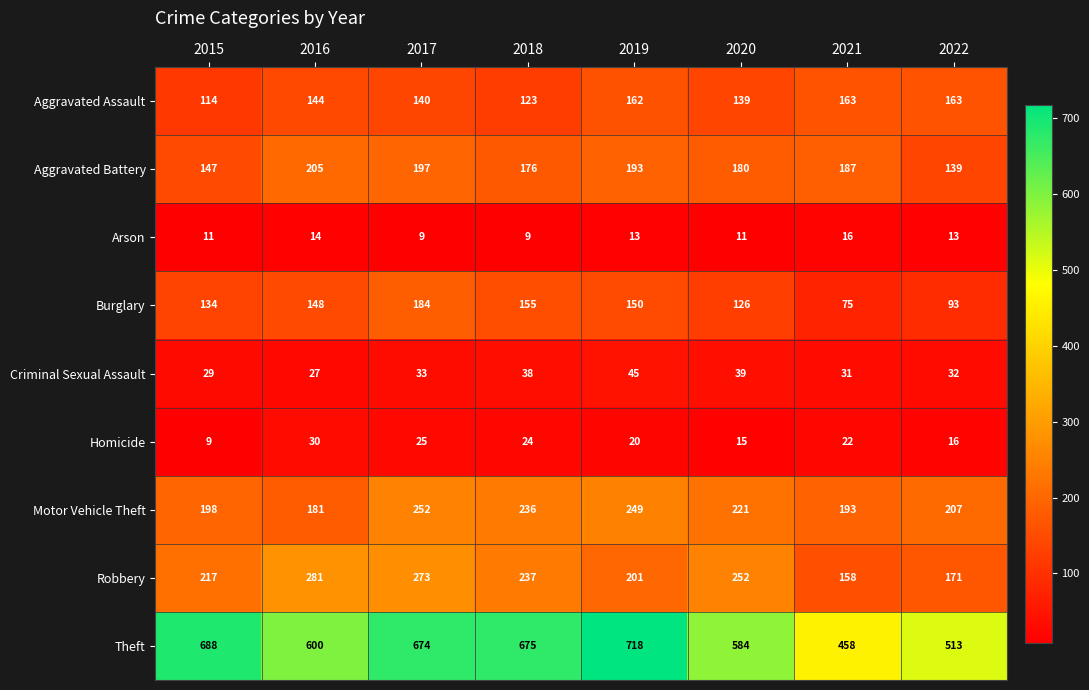

Count the number of data series in this chart.

9